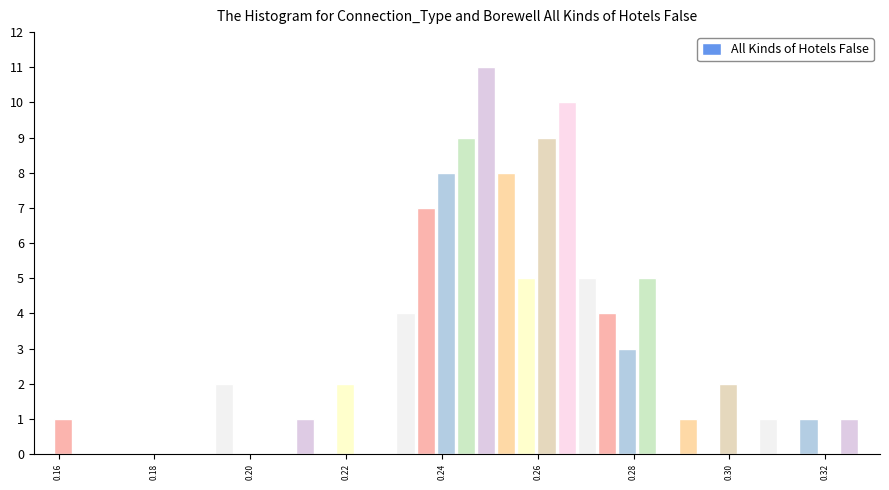

Read against the x-axis, roughly where is the centre of the tallest bar?

0.250